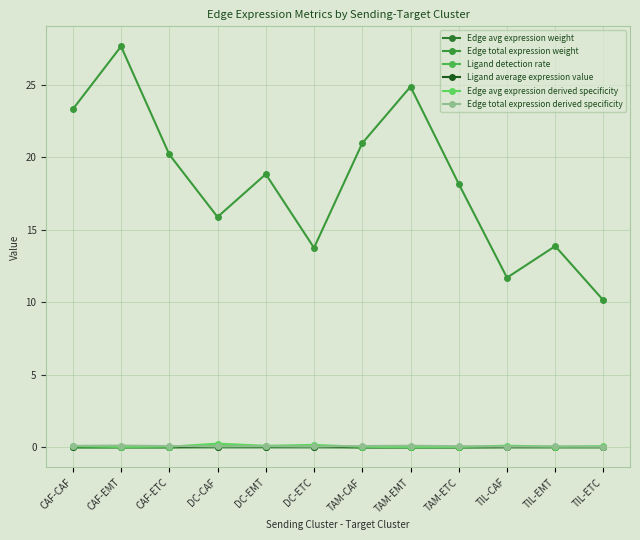

Reading left to right, transcribe all the data shown in this chart.

Edge avg expression weight: 0.0	0.0	0.0	0.0	0.0	0.0	0.0	0.0	0.0	0.0	0.0	0.0
Edge total expression weight: 23.3	27.6	20.2	15.9	18.8	13.7	21.0	24.9	18.2	11.7	13.9	10.1
Ligand detection rate: 0.0	0.0	0.0	0.0	0.0	0.0	0.0	0.0	0.0	0.0	0.0	0.0
Ligand average expression value: 0.0	0.0	0.0	0.1	0.1	0.1	0.0	0.0	0.0	0.0	0.0	0.0
Edge avg expression derived specificity: 0.1	0.0	0.0	0.3	0.1	0.2	0.0	0.0	0.0	0.1	0.0	0.1
Edge total expression derived specificity: 0.1	0.1	0.1	0.1	0.1	0.1	0.1	0.1	0.1	0.1	0.1	0.0